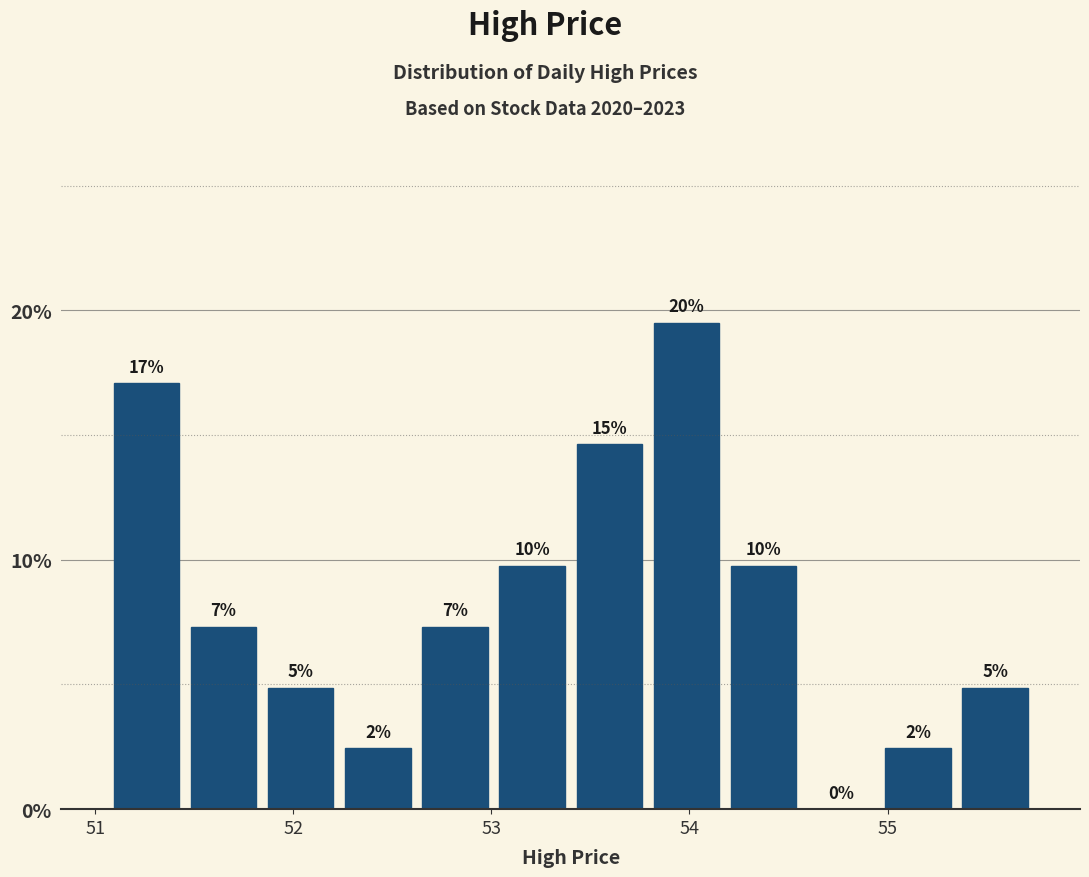

Around what value on the x-axis is the tallest bar? Give the approximate position of its centre, as read against the axis.

54.0